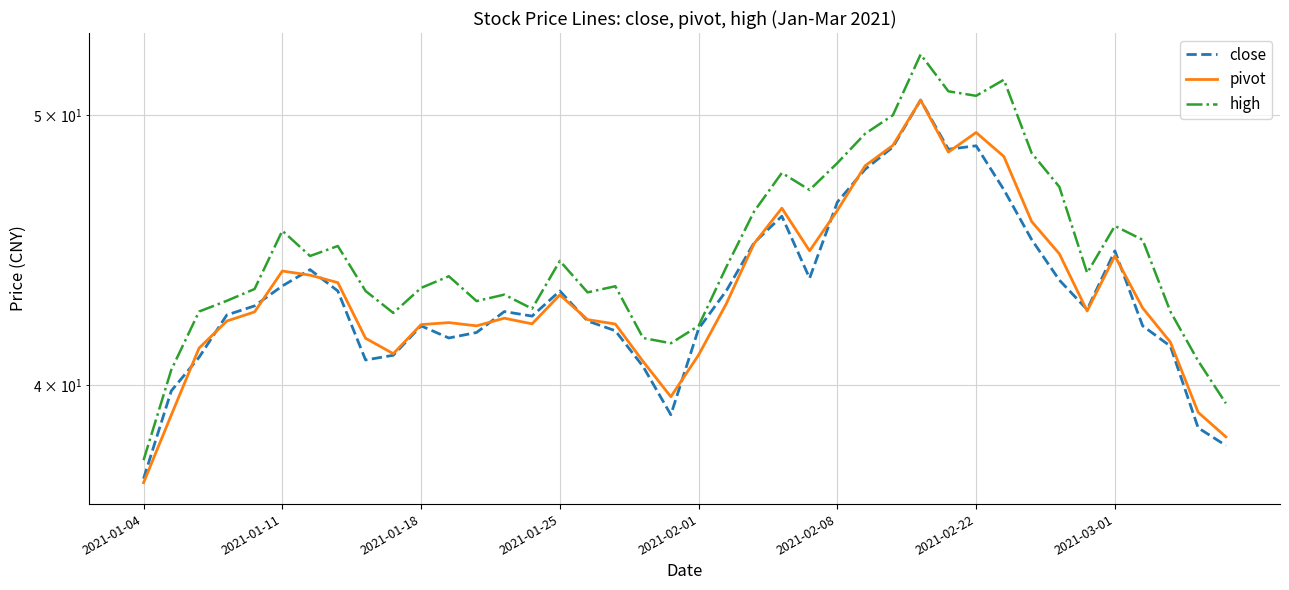

True or false: high and pivot cross at least once.

False